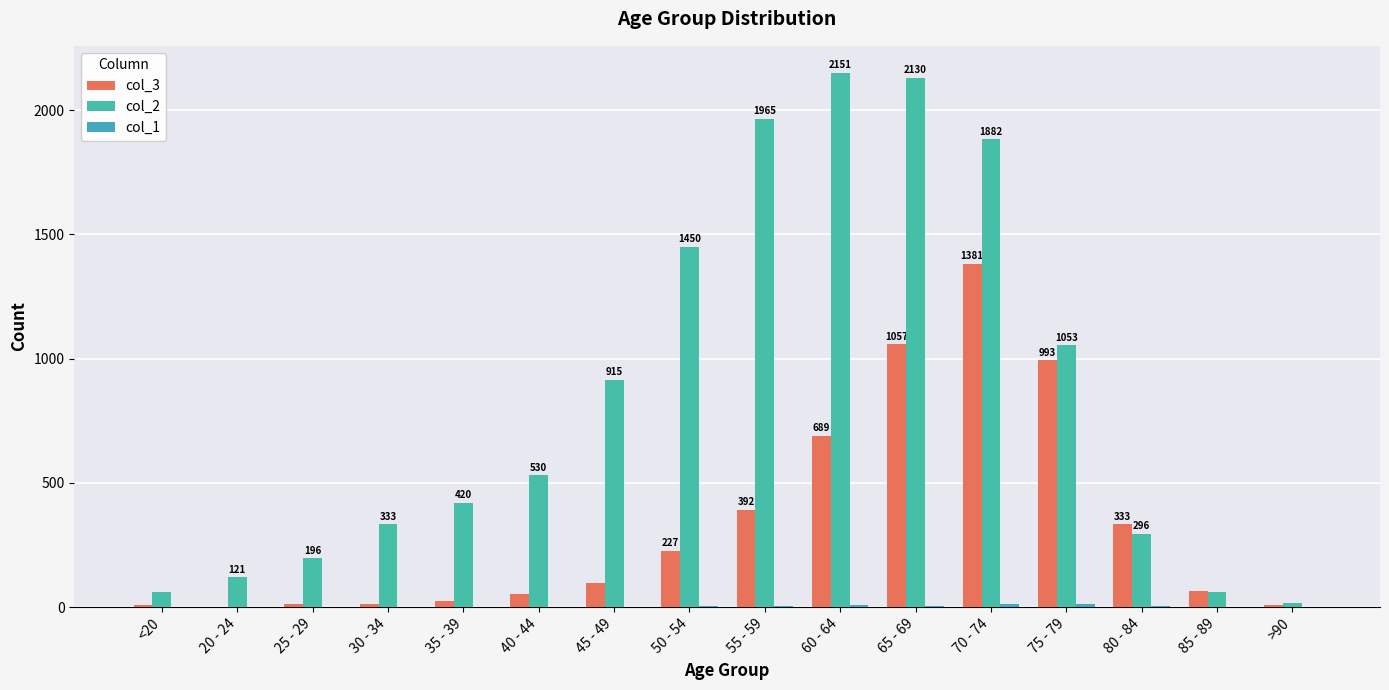

What is the difference between the maximum and minimum values in the col_3 series?

1379